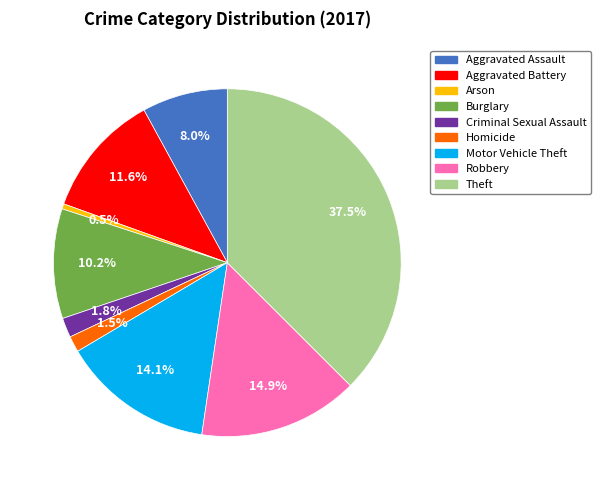

What is the ratio of the value at Homicide to the value at Arson?

3.1